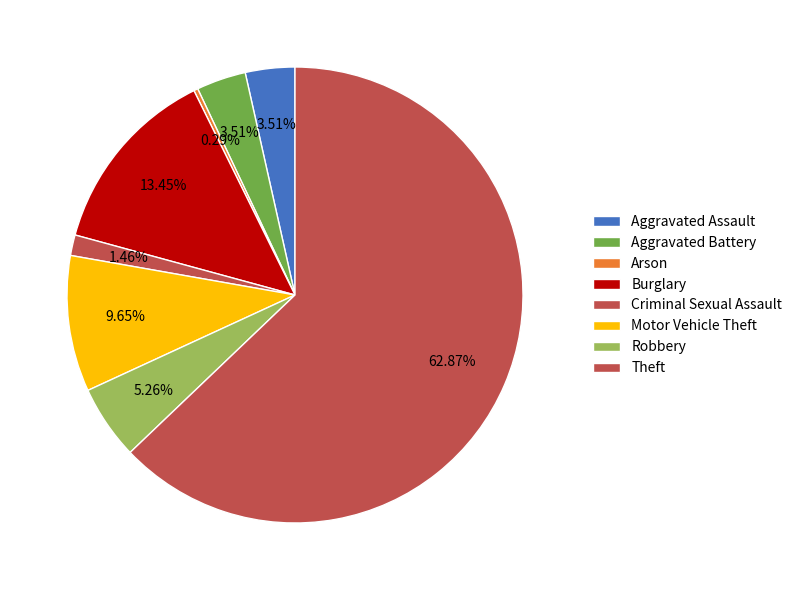

To the nearest percent, what is the average slice percentage?

12%